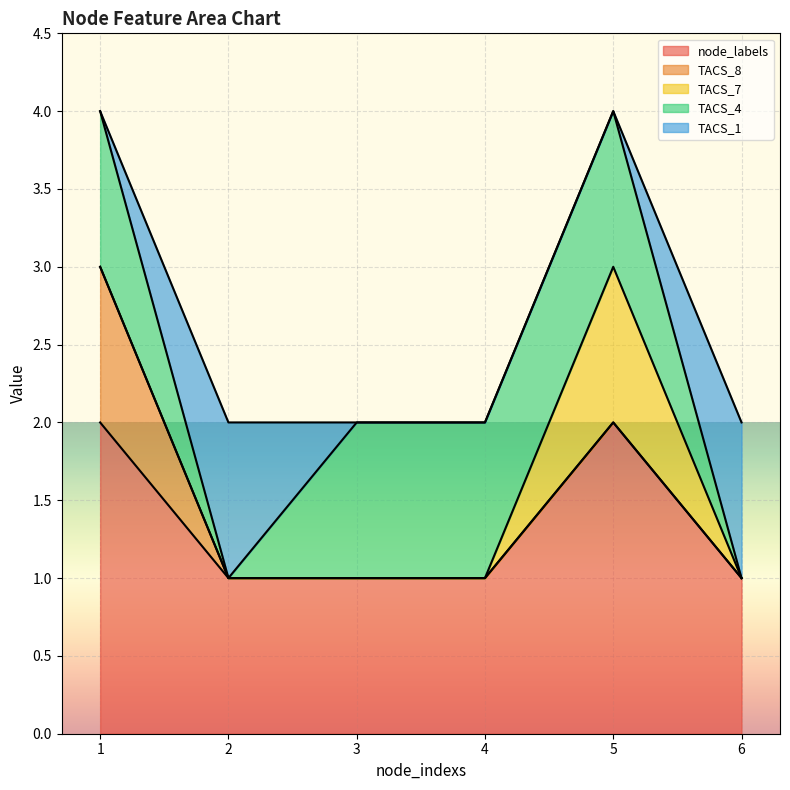

The TACS_4 series shows 0 at 2. True or false?

True